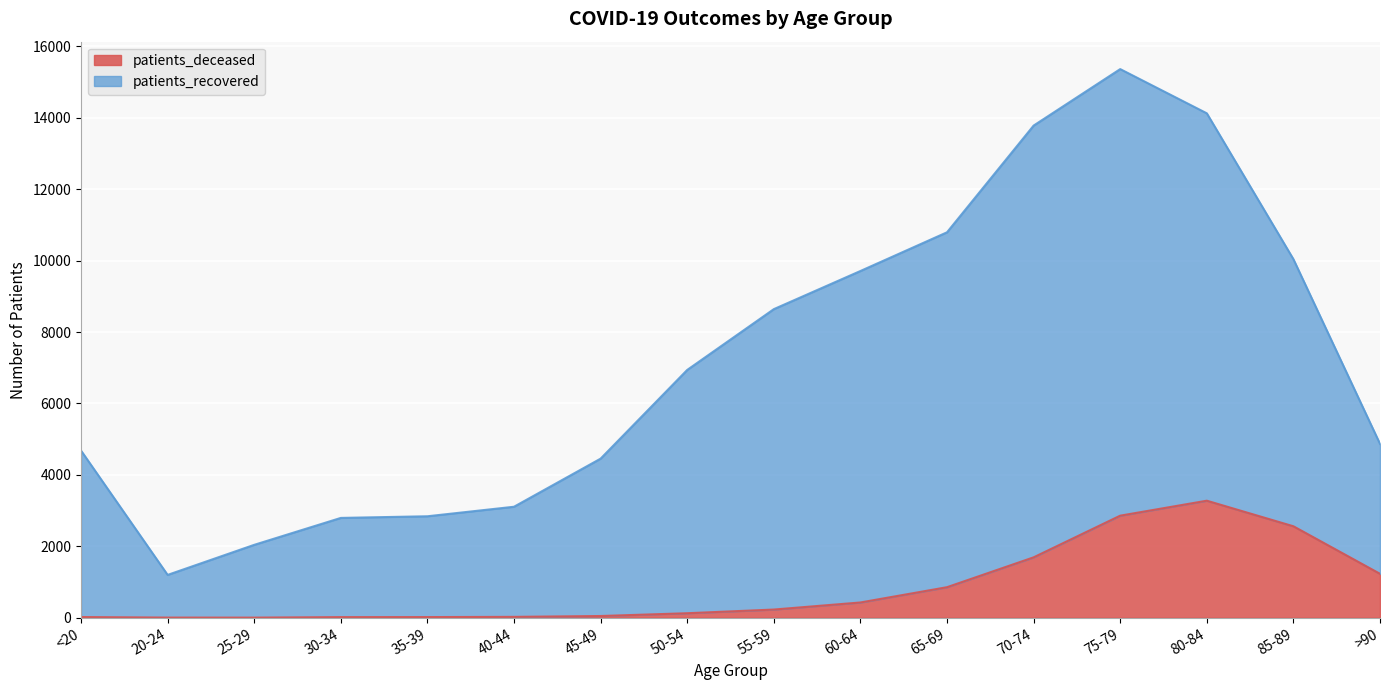

True or false: patients_recovered has more than 1 points higher than both neighbors.

False